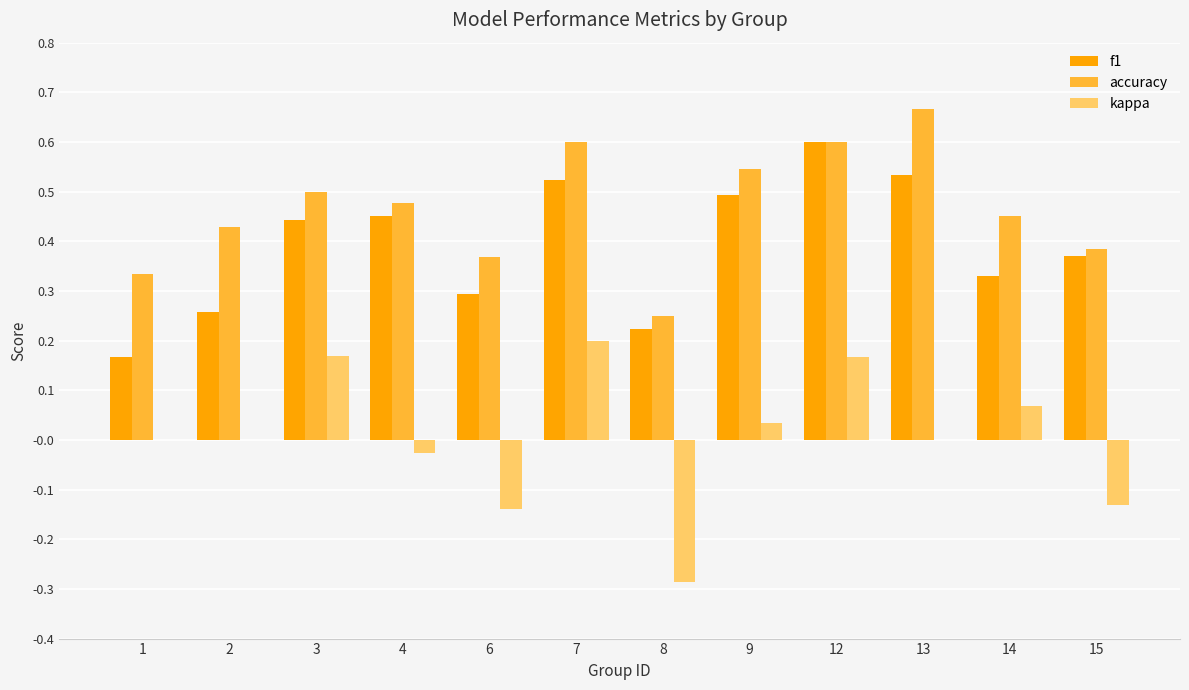

What is the total value across all series at 12?

1.4